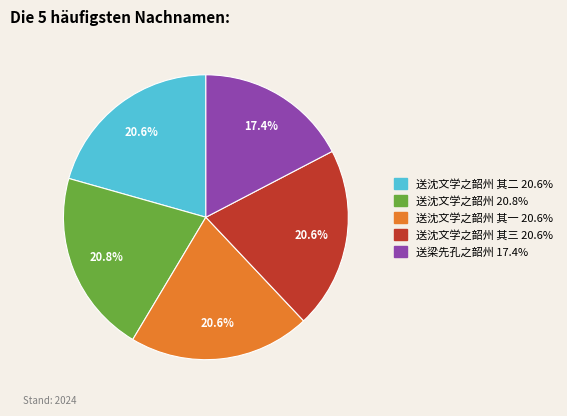

To the nearest percent, what is the average slice percentage?

20%